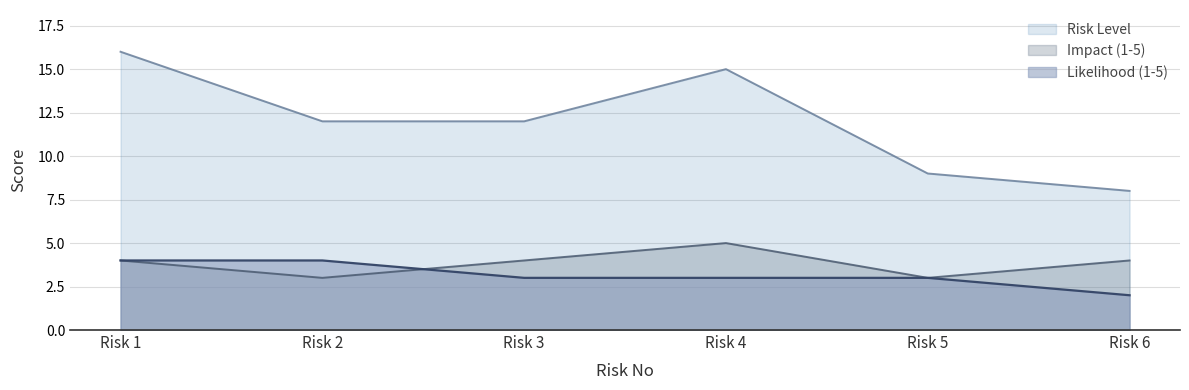

After their last crossing, which series has the higher values: Impact (1-5) or Likelihood (1-5)?

Impact (1-5)